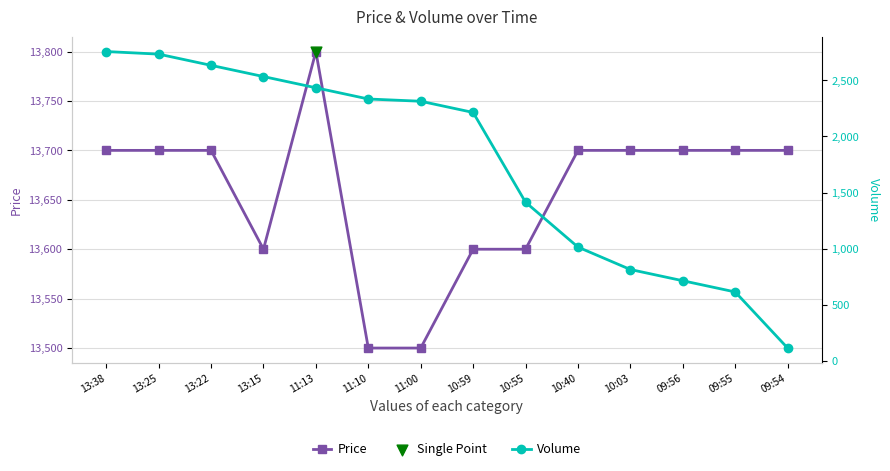

Which series has the largest Y range (max minus min)?

Volume